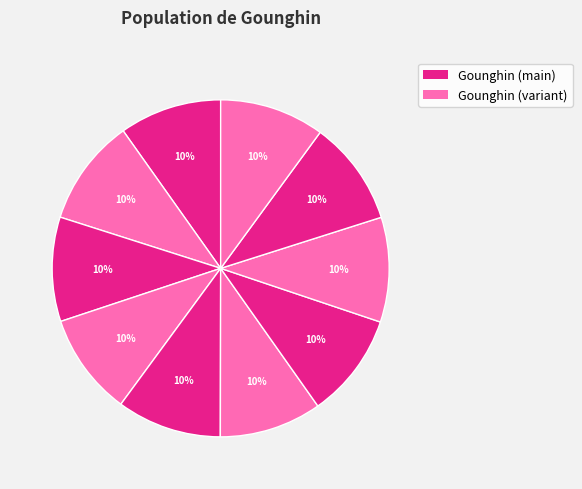

How many slices are in this pie chart?

10